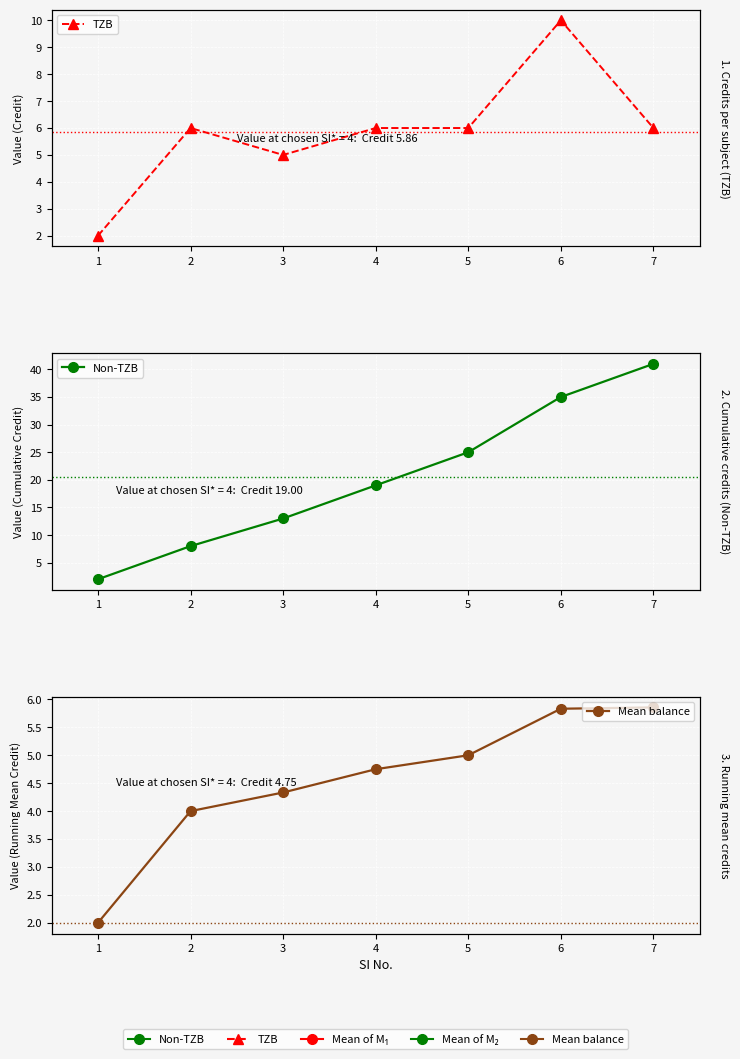

What are all the series names shown in the legend?

TZB, Non-TZB, Mean balance